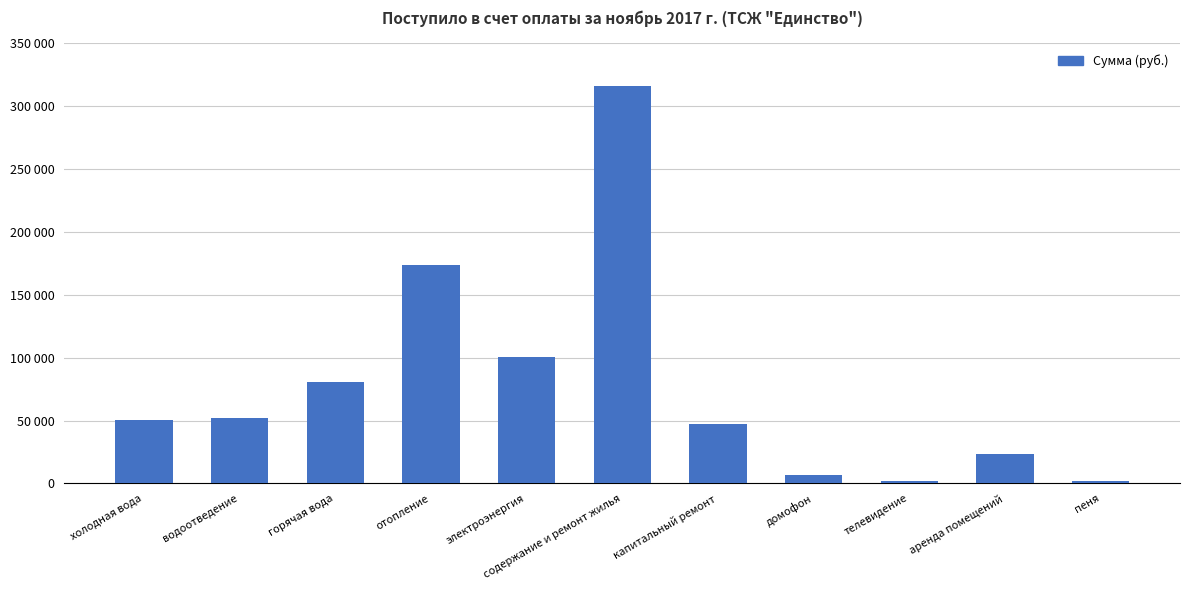

Does the chart contain any negative values?

No